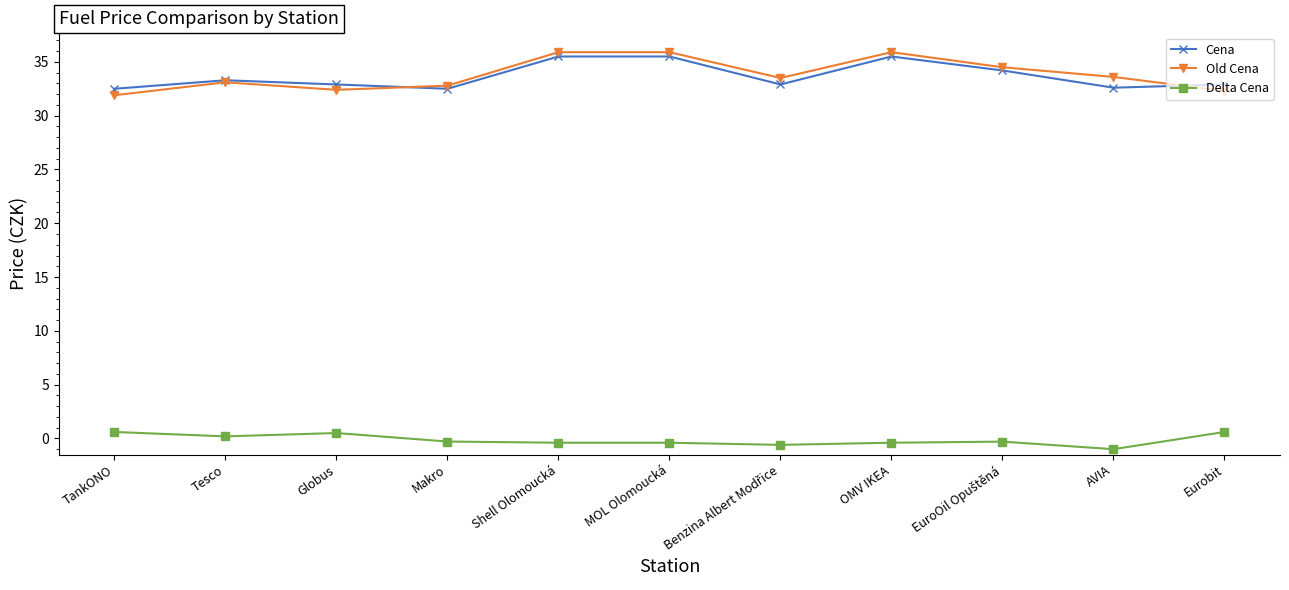

Which series has the largest range (max minus min)?

Old Cena